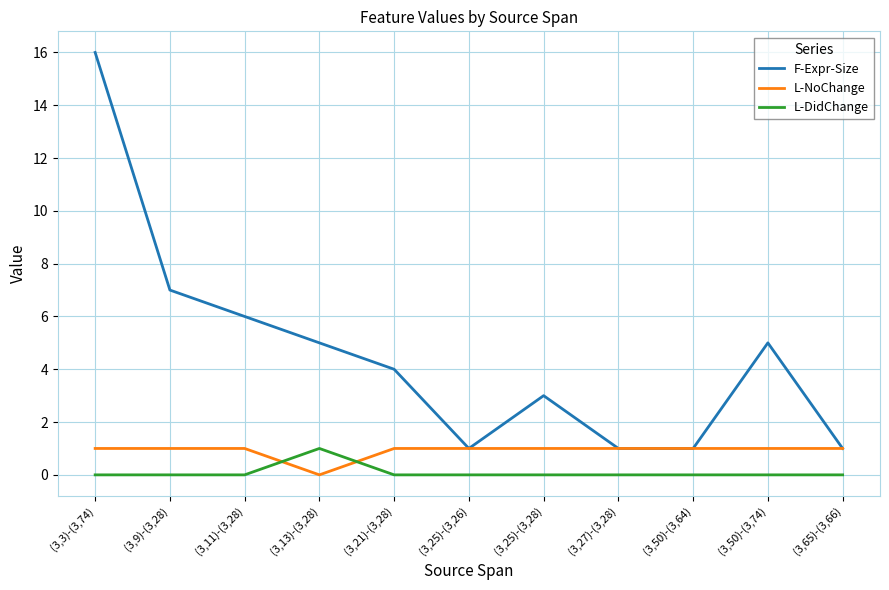

What is the highest value of the L-NoChange series?

1